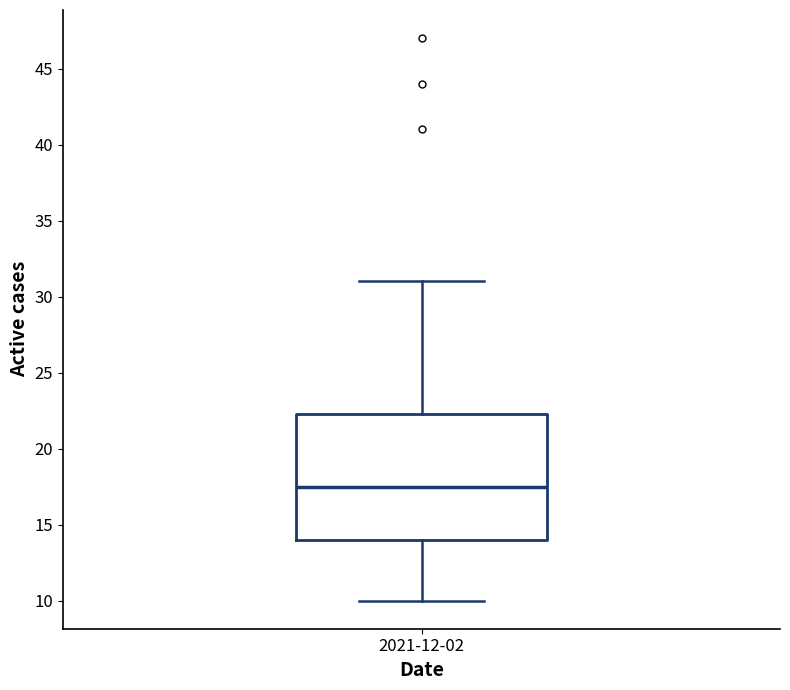

Where does the median line of the box for 2021-12-02 sit on the y-axis? The values are not printed on the chart, so give them approximately, as read against the axis.

17.5